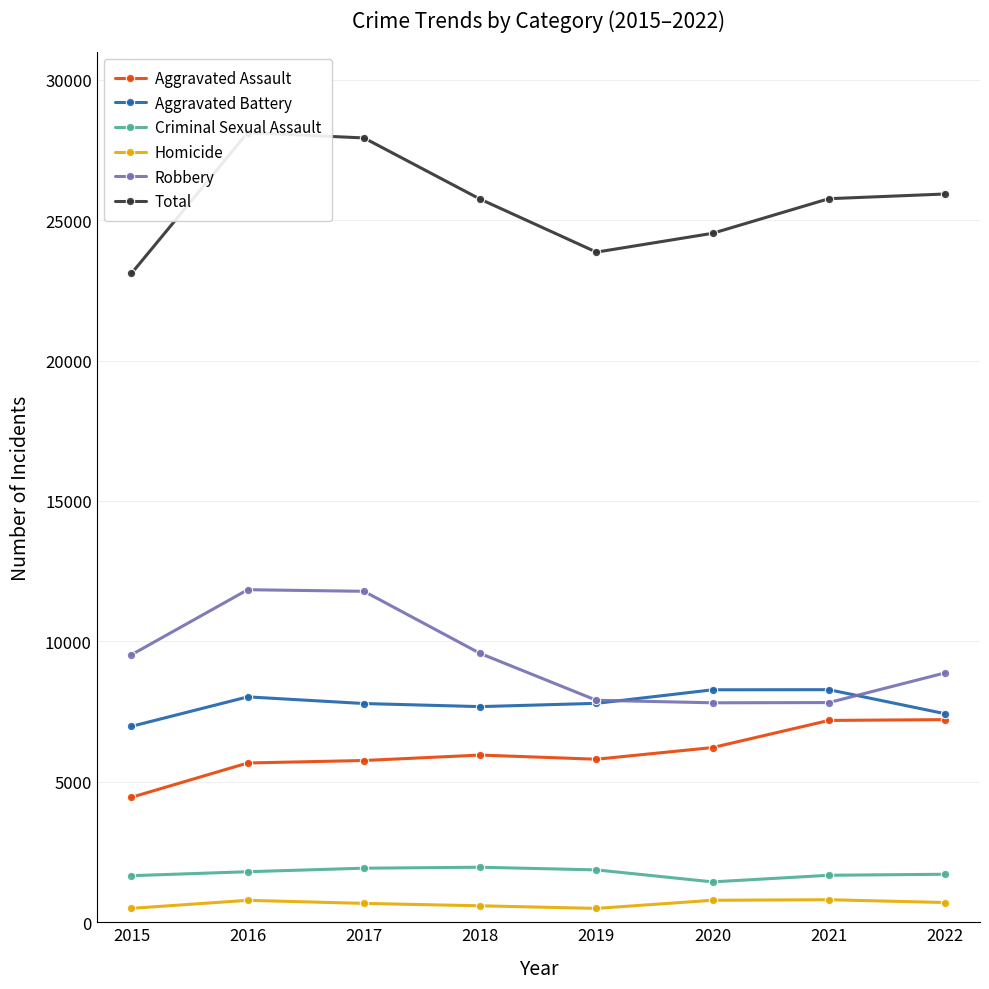

True or false: Total has more than 0 interior local peaks.

True